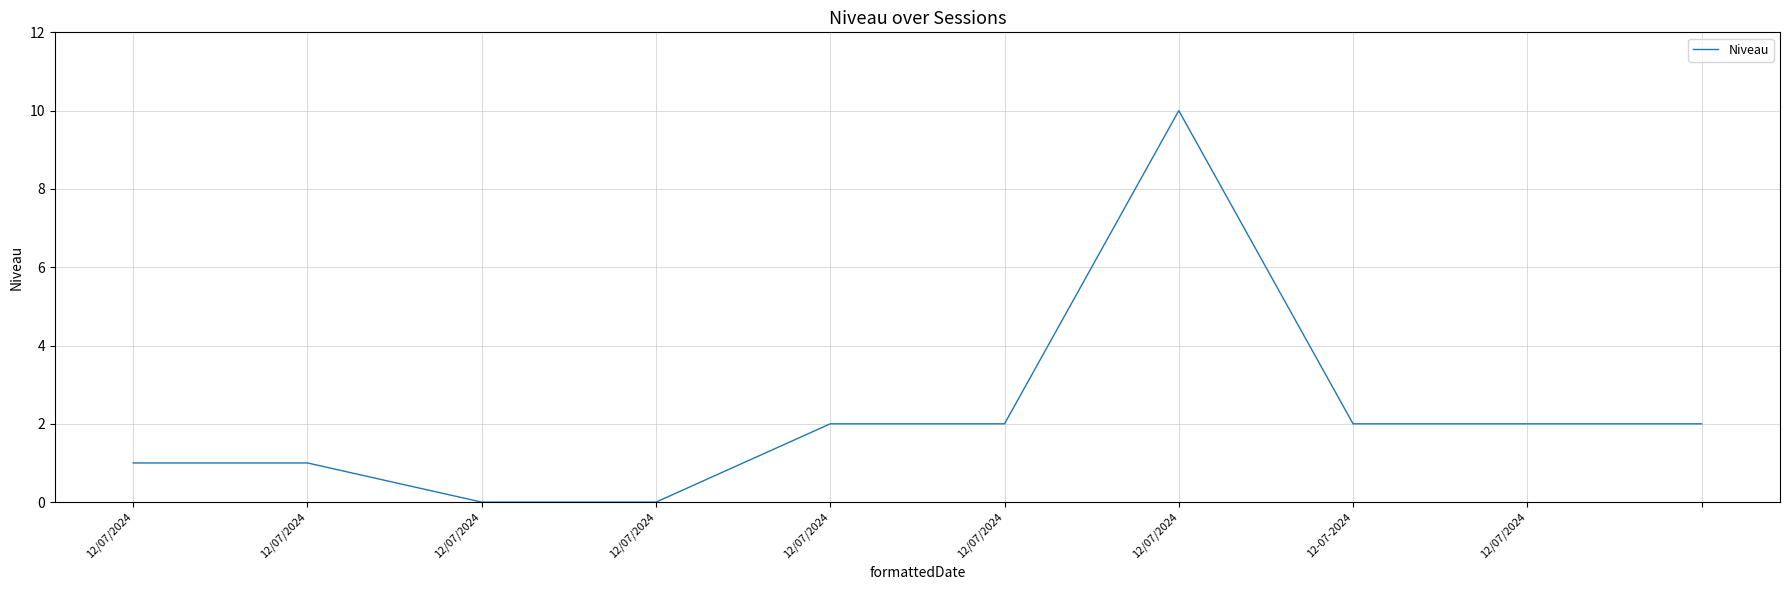

True or false: the data has more than 0 interior local peaks.

True